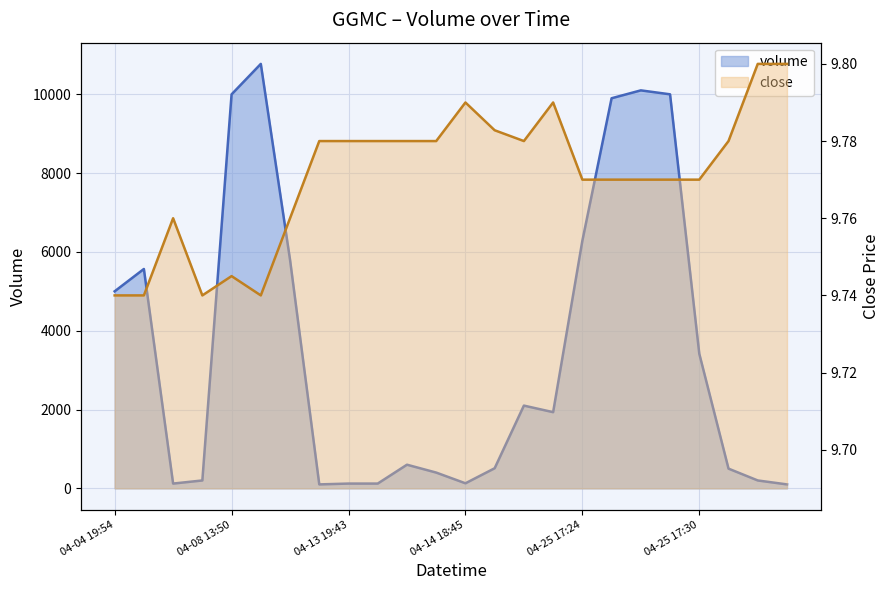

Which category has the highest value across all series?

2022-04-08 17:22